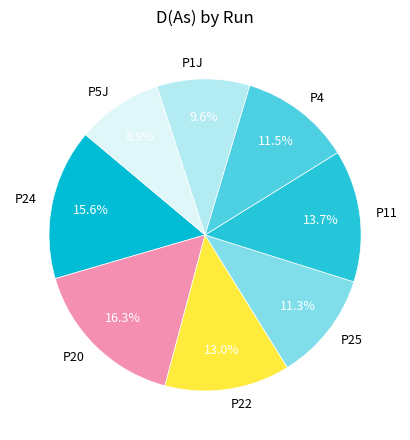

What percentage is NOT represented by P20?

83.7%